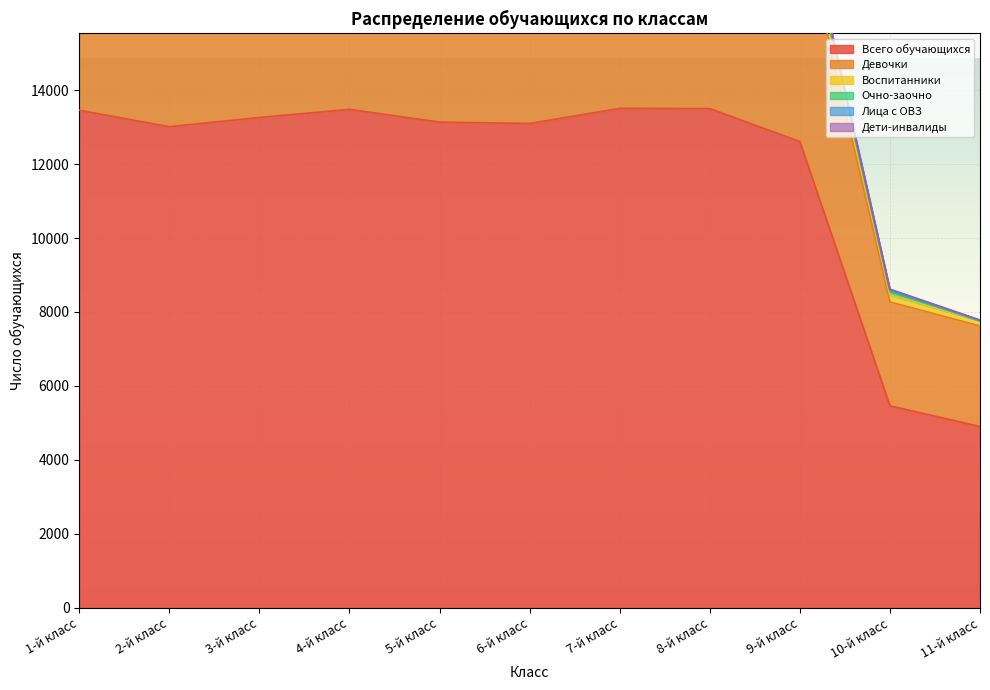

How many lines are shown in the chart?

6